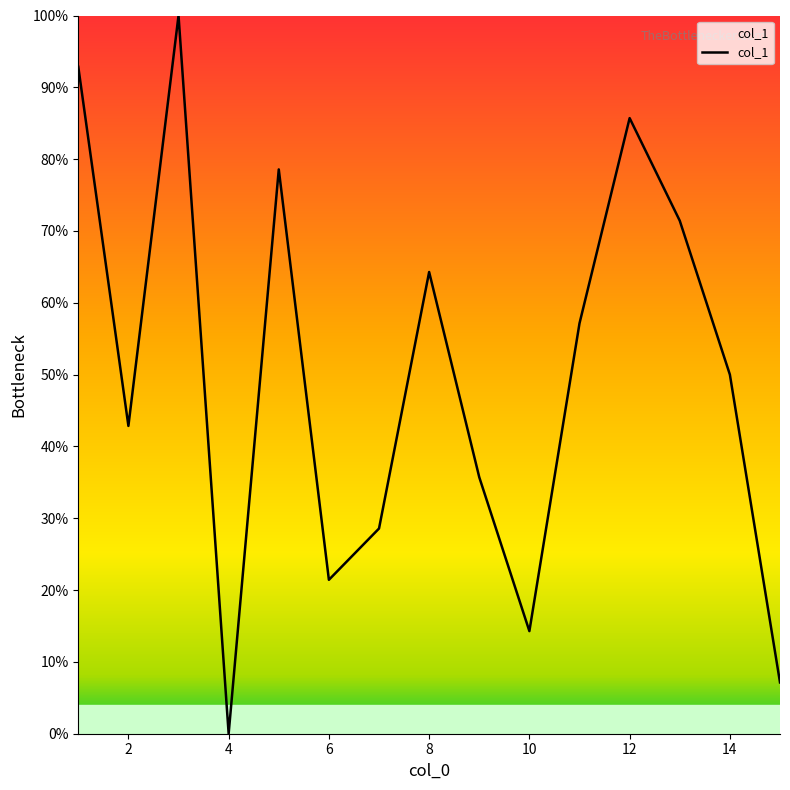

What is the maximum value shown in the chart?

100.0